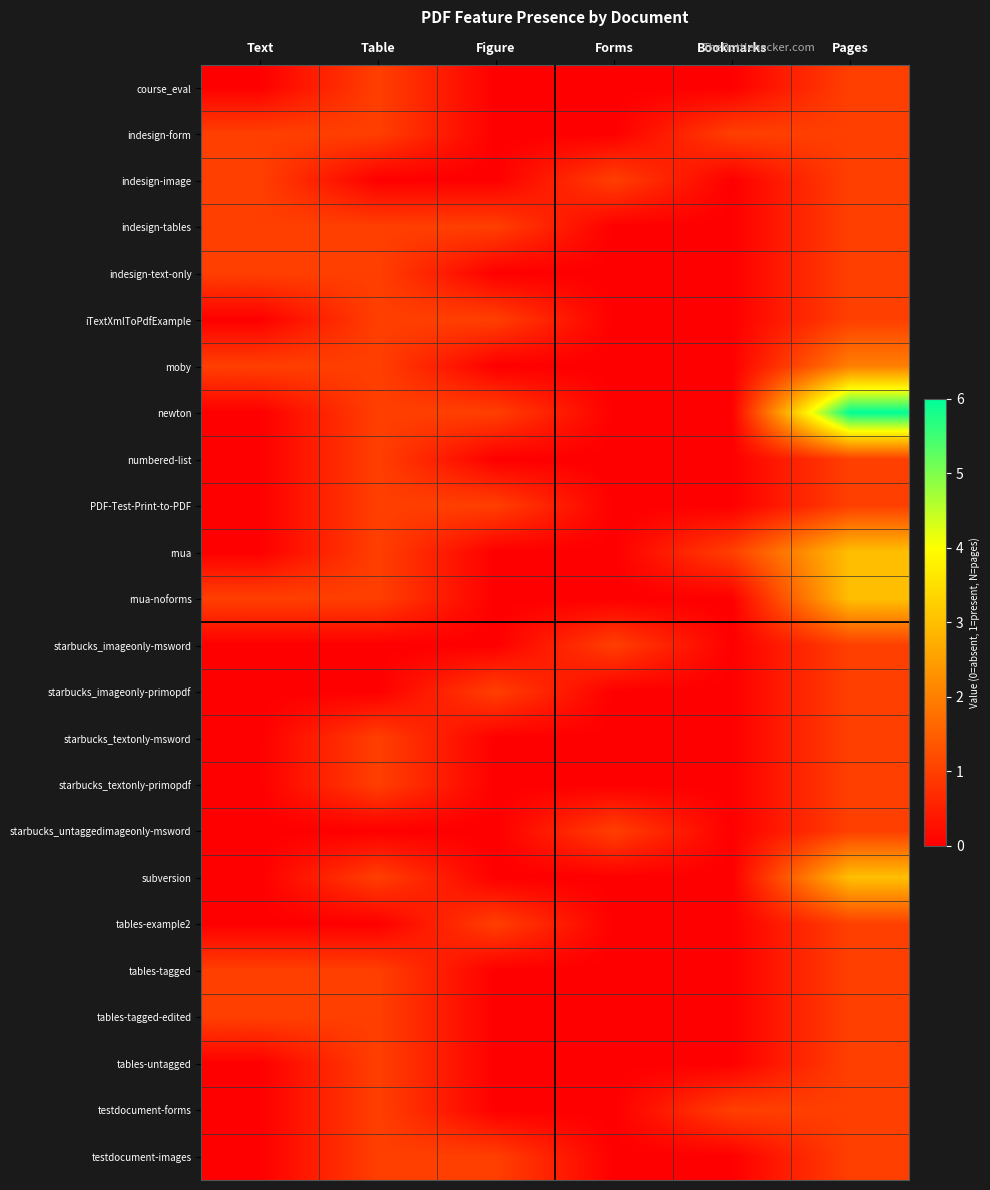

Count the number of data series in this chart.

24